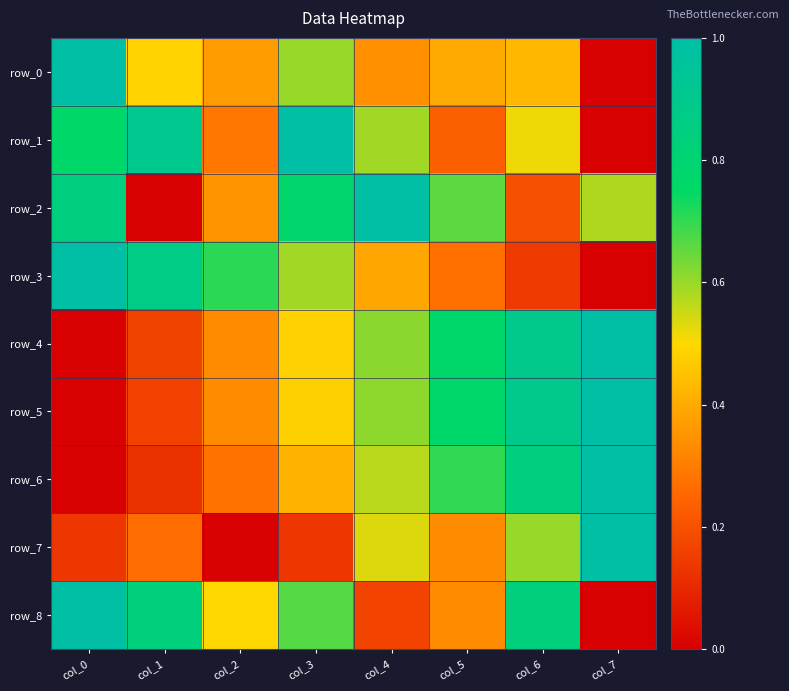

At which category is the sum across all series the highest?

col_6